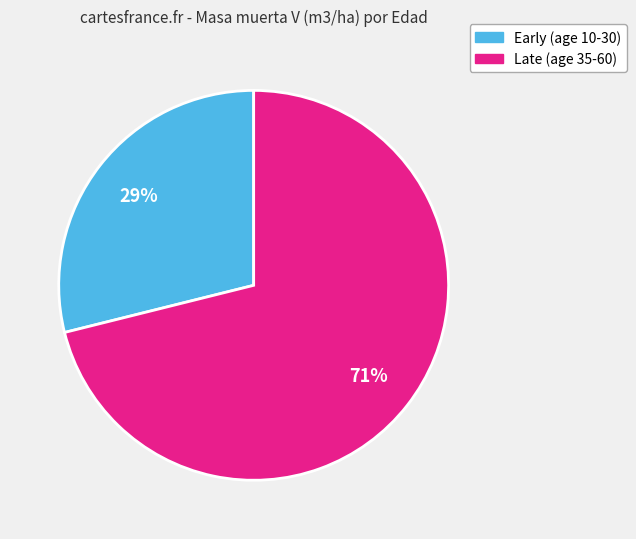

Does any single category account for the majority?

Yes